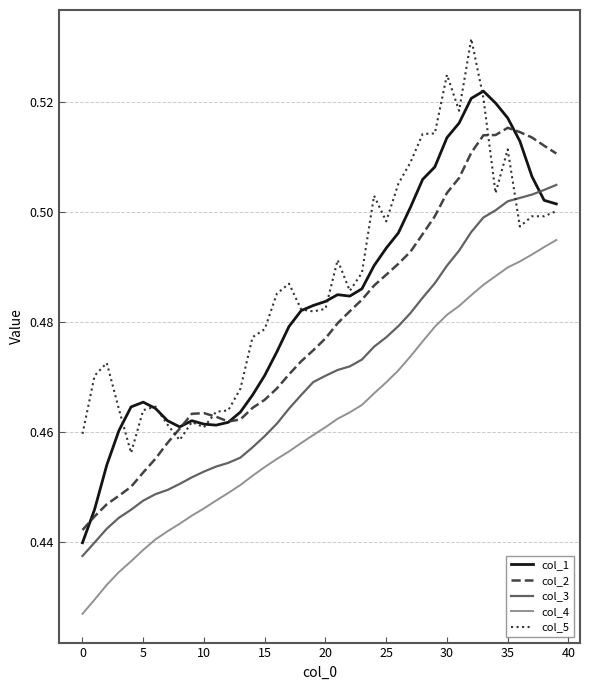

Count the col_4 values in the range 0 to 1.

40